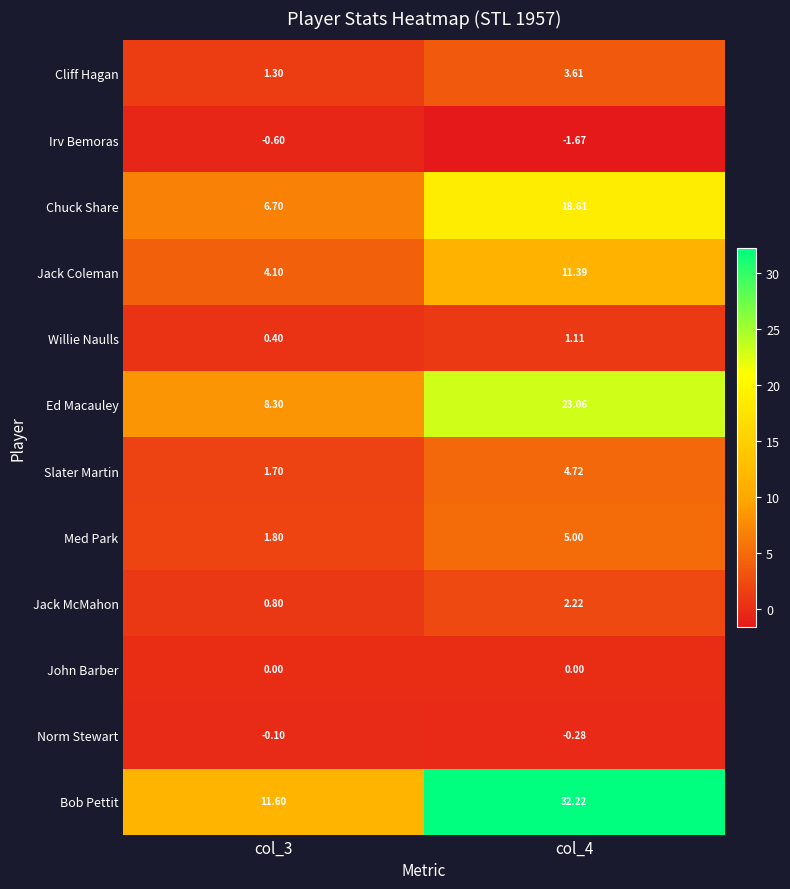

Is the value of Norm Stewart at col_3 greater than the value of Cliff Hagan at col_3?

No